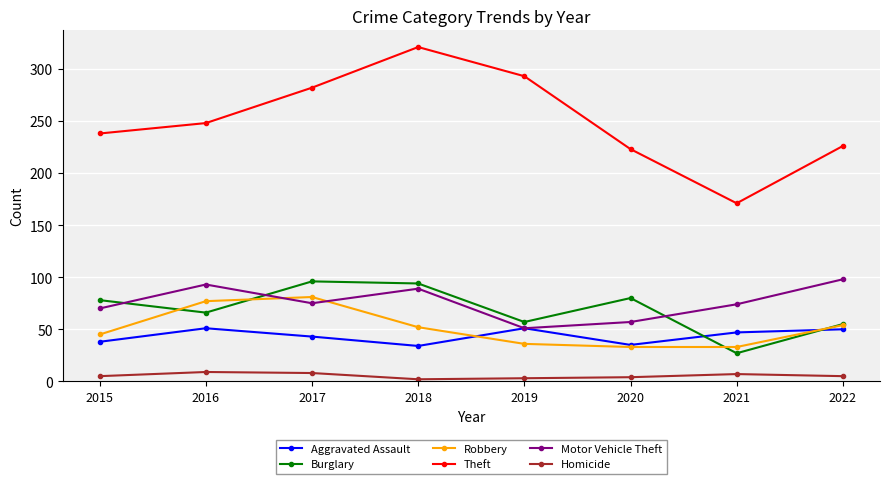

Is this an area chart (filled region under the line)?

No